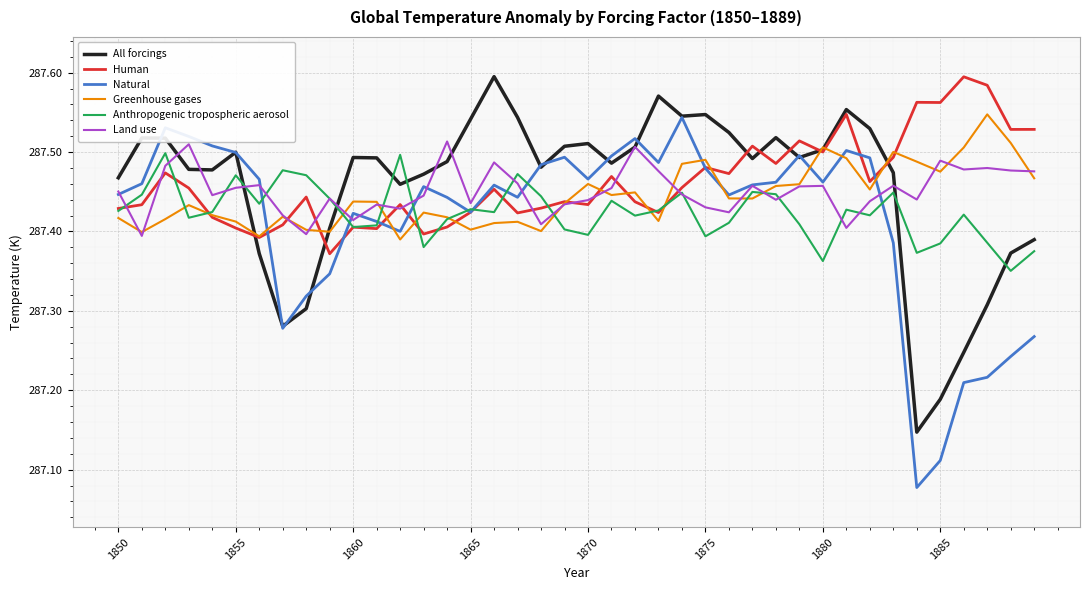

How many Natural values are between 287 and 288?

40